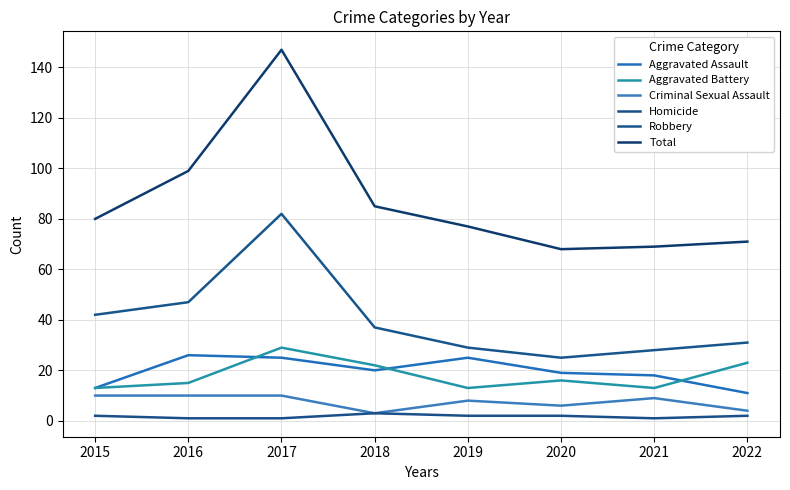

True or false: Criminal Sexual Assault and Aggravated Assault cross at least once.

False